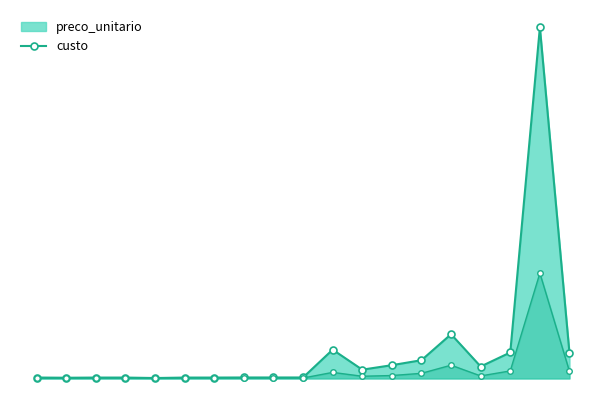

At which label does preco_unitario reach its peak?

TESA000108